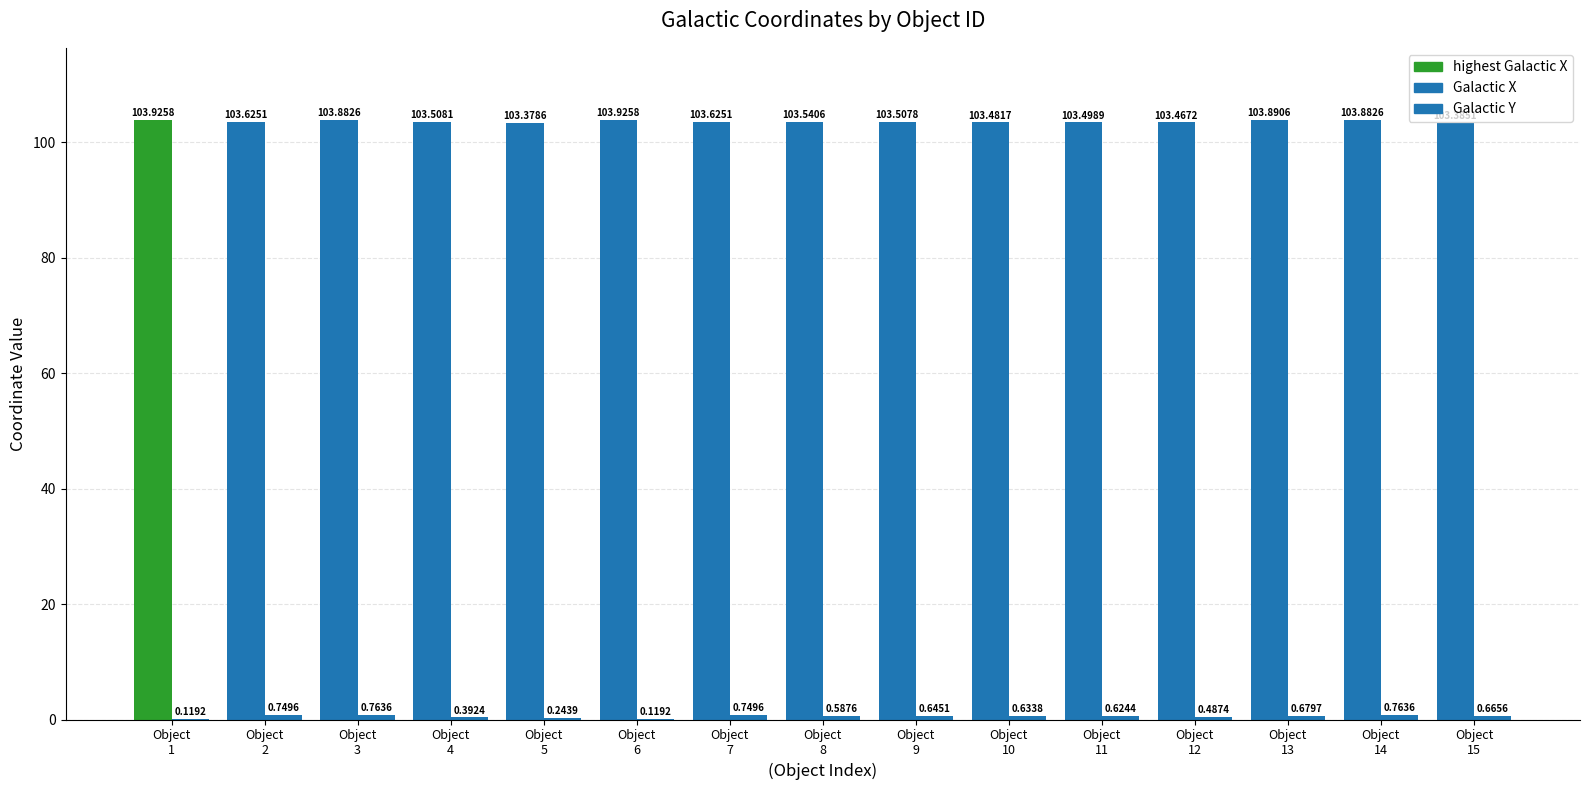

Read the Galactic Y value at Object
6.

0.1